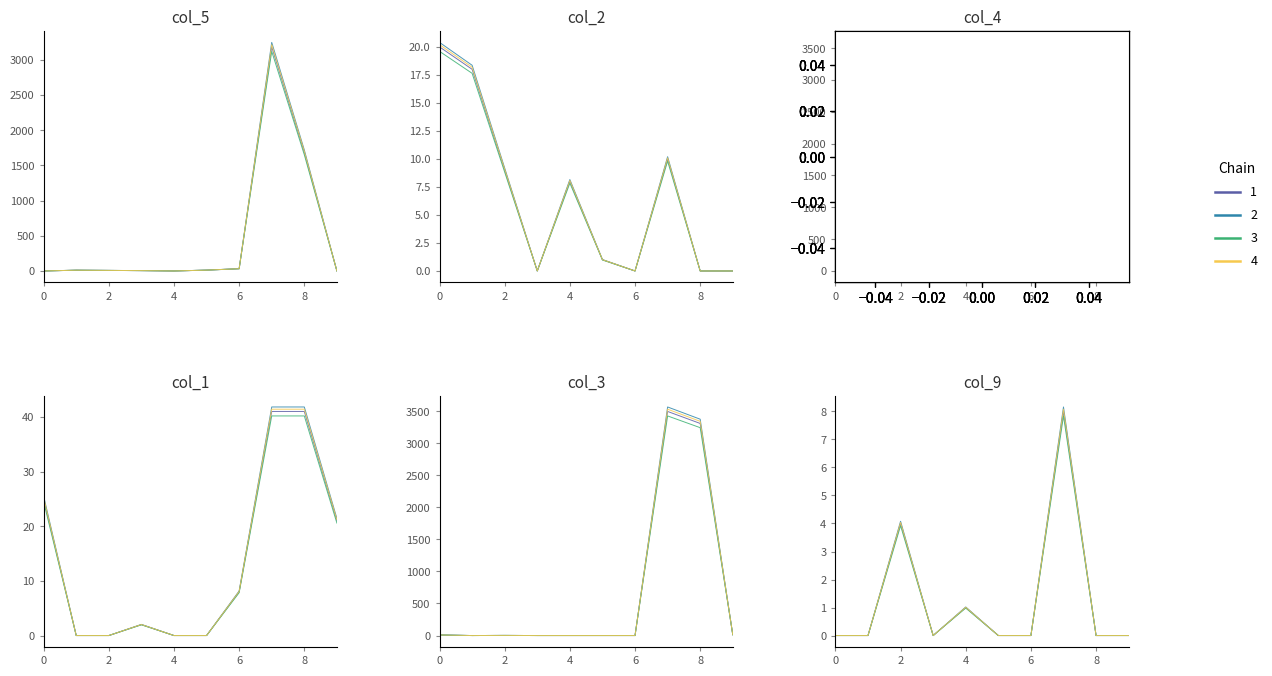

Which series changed the most between 0 and 2?

col_1